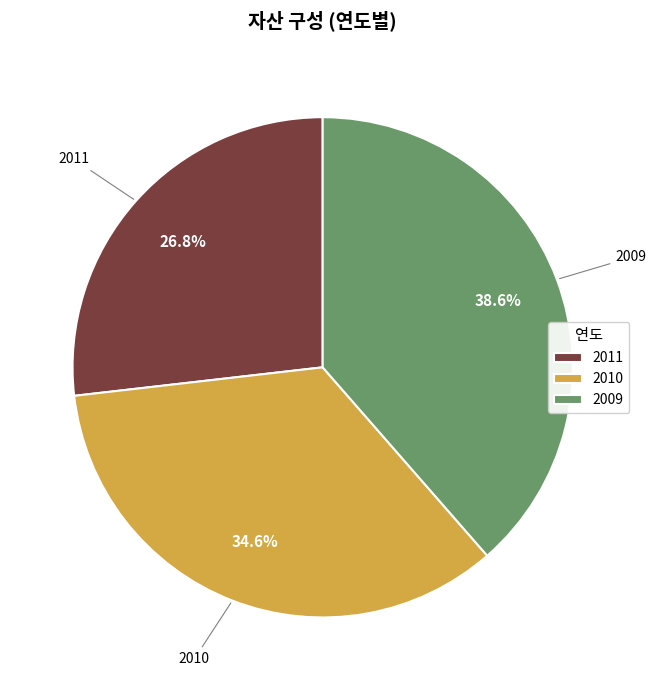

Which slice is the smallest?

2011